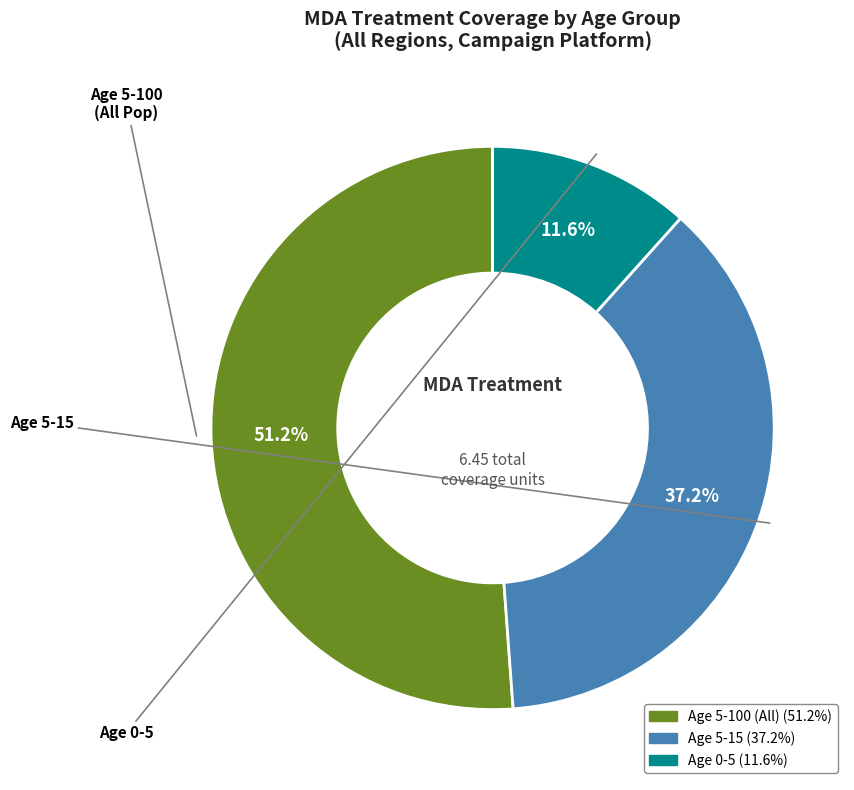

Which category accounts for the majority?

Age 5-100